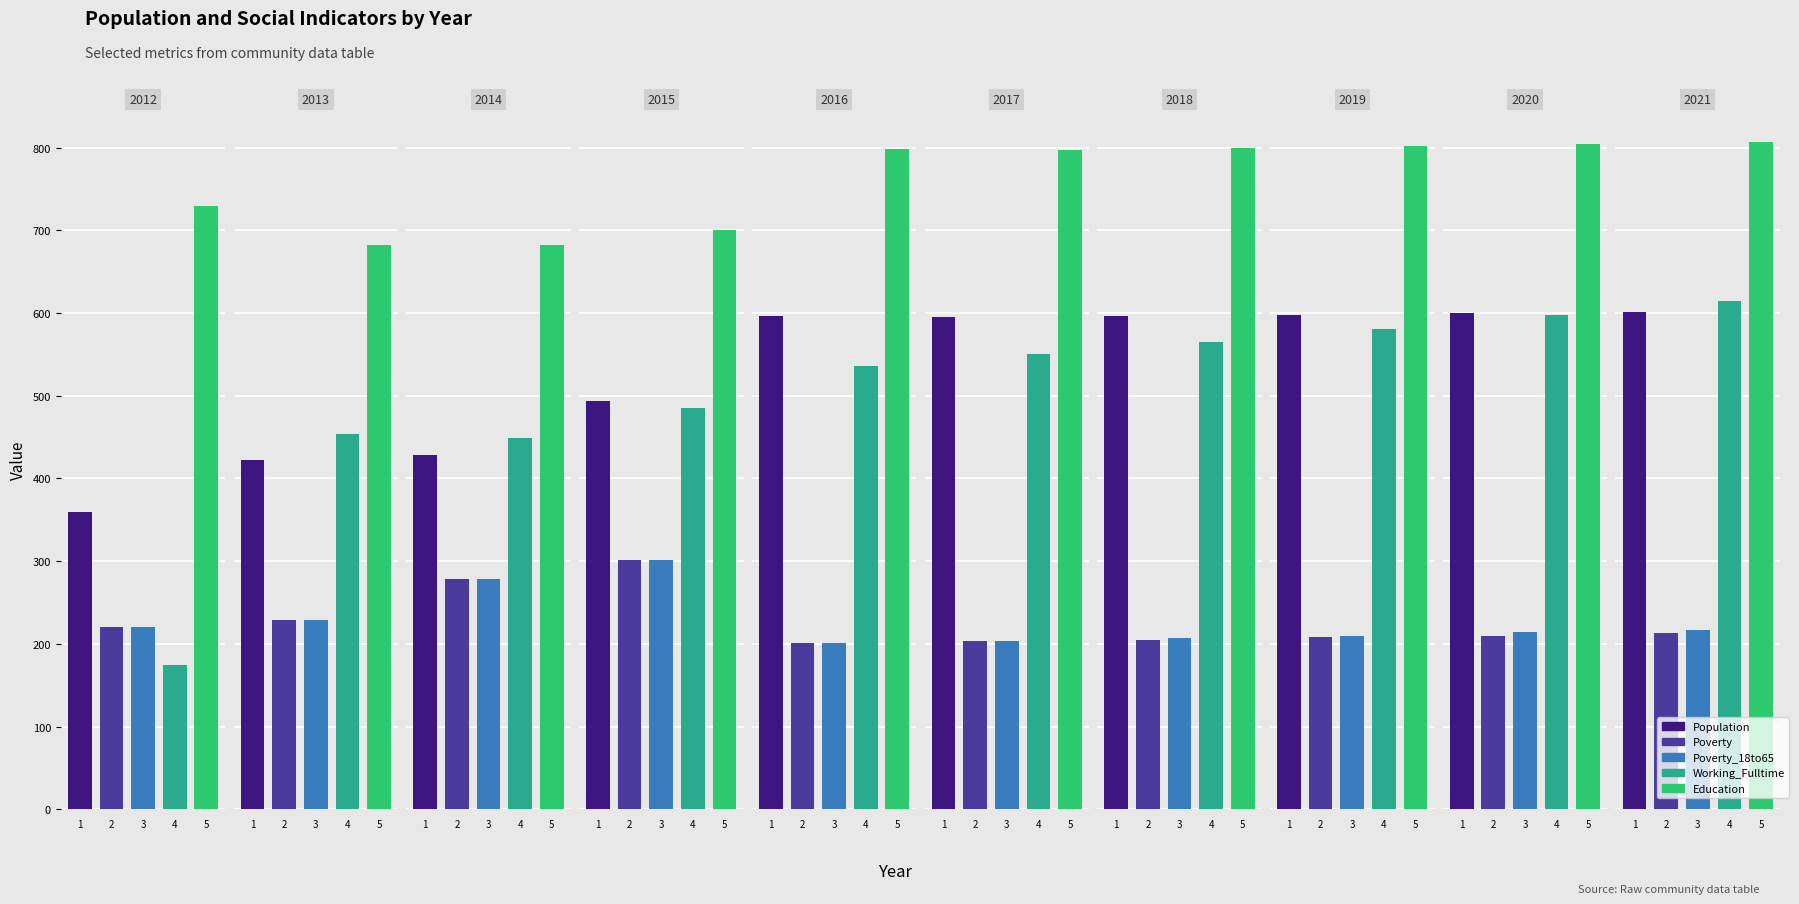

Reading right to left, what are all the values shown in this chart?

Population: 601	600	598	596	595	597	494	429	422	359
Poverty: 213	210	208	205	203	201	301	279	229	220
Poverty_18to65: 217	214	210	207	204	201	301	279	229	220
Working_Fulltime: 615	598	581	565	550	536	485	449	454	175
Education: 807	805	802	800	797	798	700	682	682	729